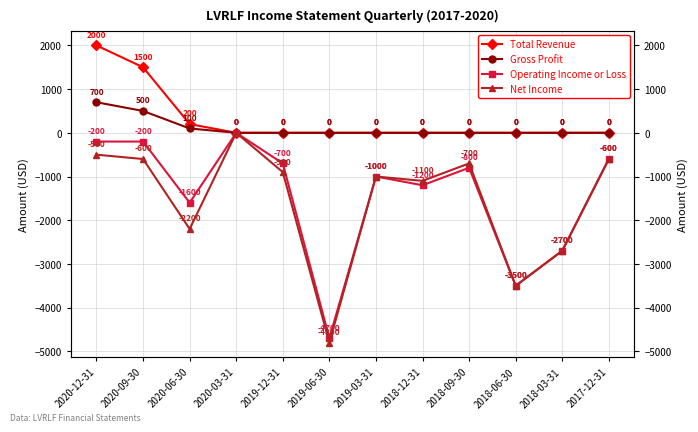

True or false: Gross Profit has more than 1 points higher than both neighbors.

False